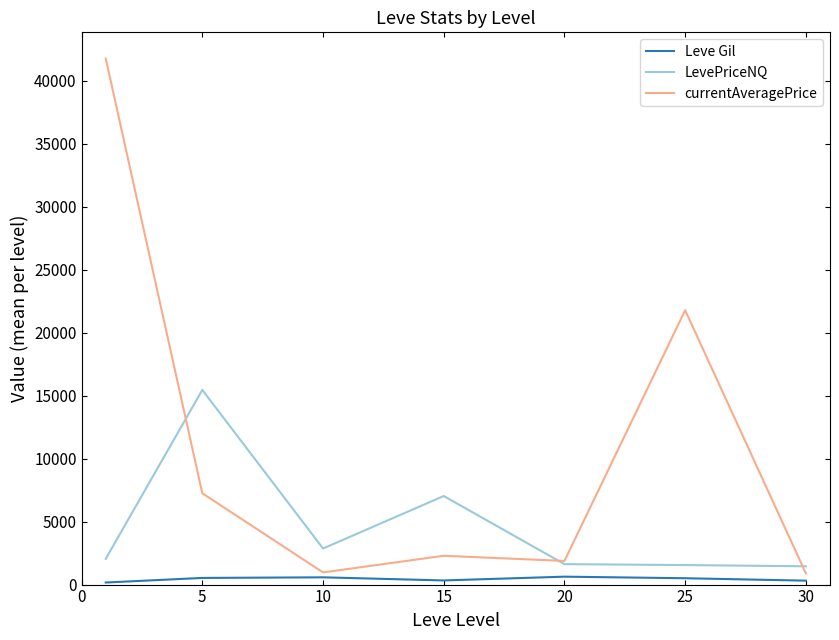

Rank the series by their average value, from highest to lowest.

currentAveragePrice, LevePriceNQ, Leve Gil